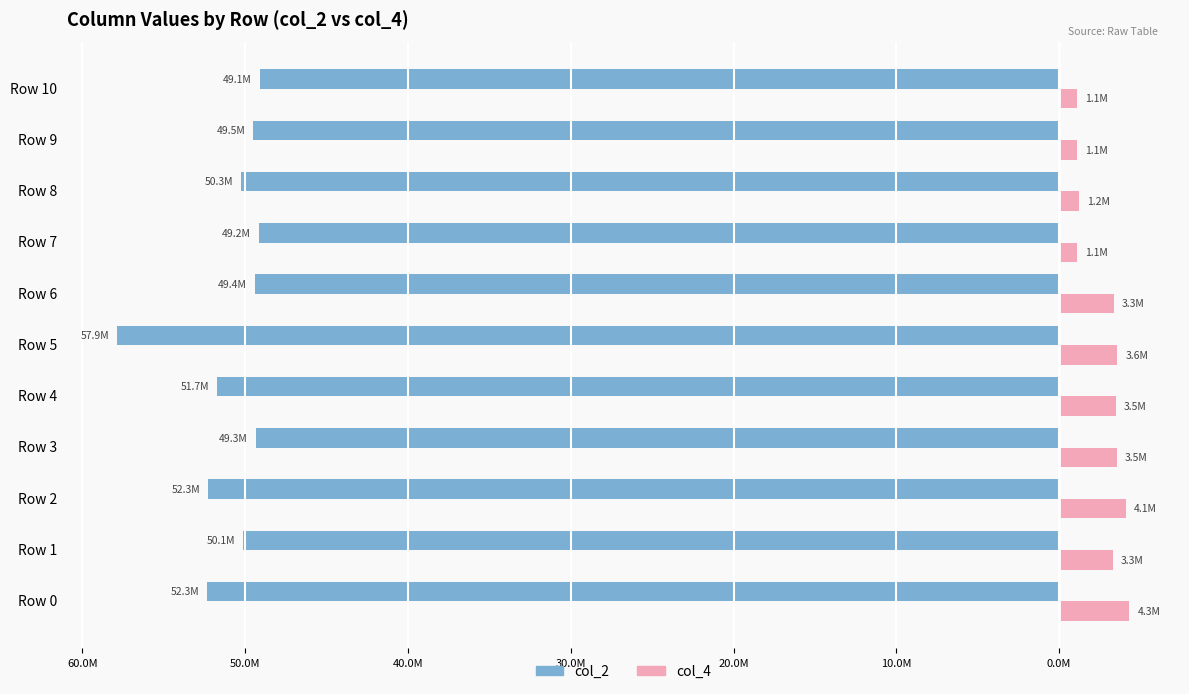

What are all the series names shown in the legend?

col_2, col_4